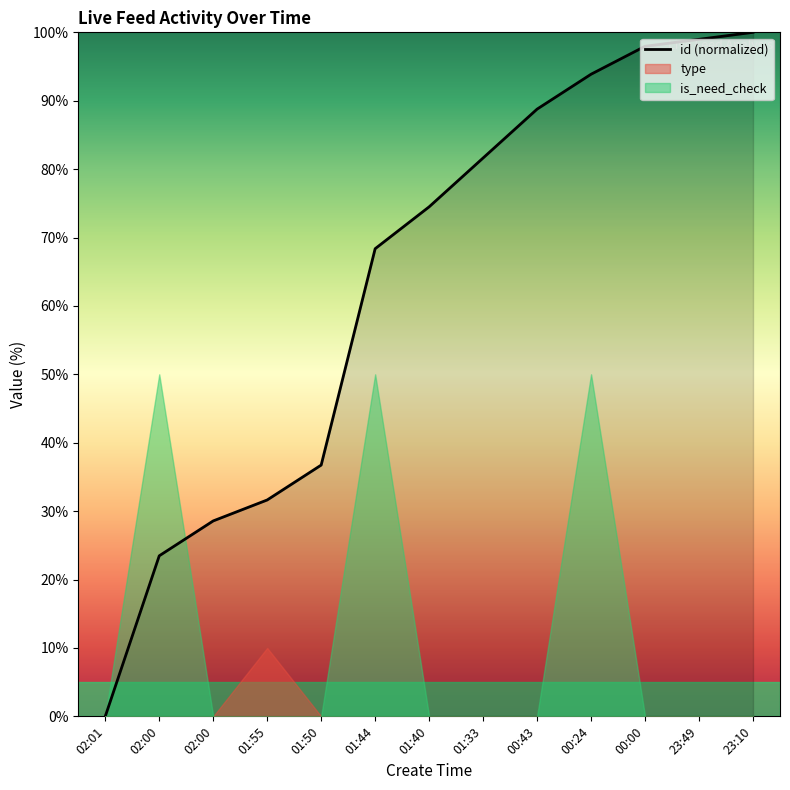

At which label does the data first exceed 74?

01:40